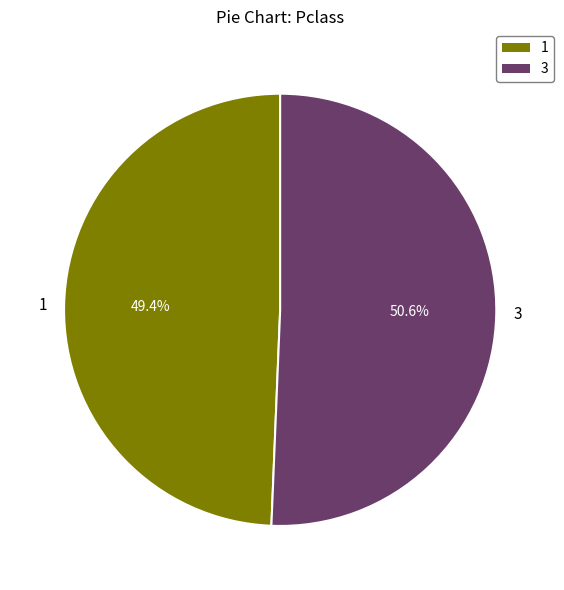

How many segments does this pie chart have?

2